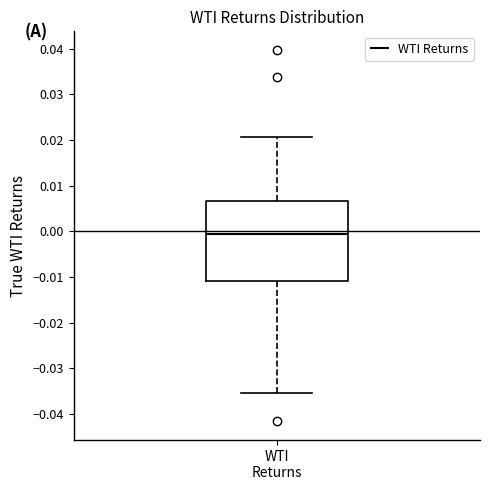

Transcribe this box plot: give where the median line is, the range the box spans, and where the two whiskers end, as read against the y-axis. The values are not printed on the chart, so give them approximately, as read against the axis.

median -0.001, box -0.011 to 0.007, whiskers -0.035 to 0.021